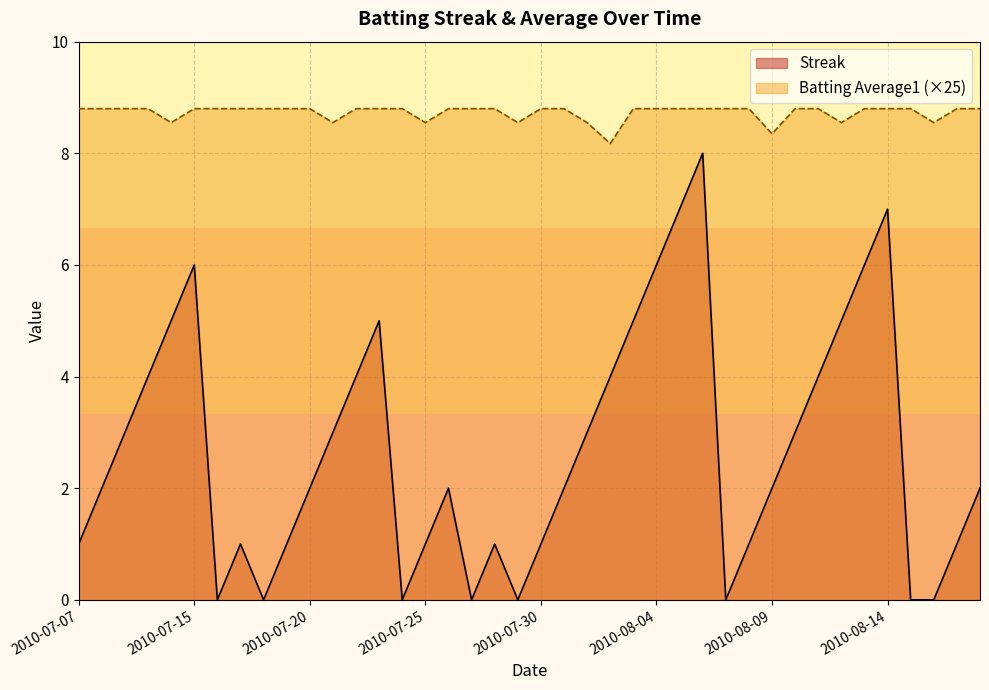

What is the label of the 40th point from the left?

2010-08-18